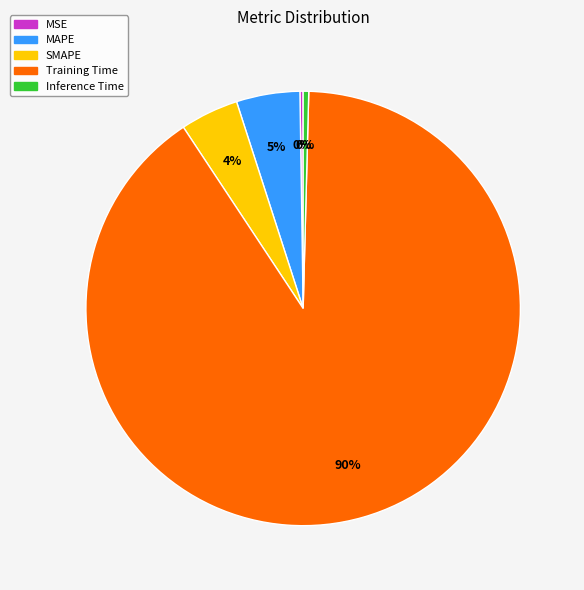

Which category accounts for the majority?

Training Time